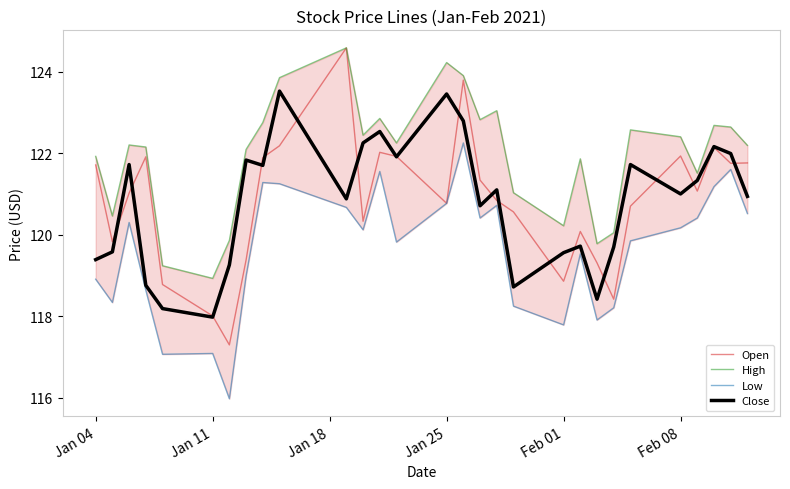

How many interior local valleys does the Open series have?

8